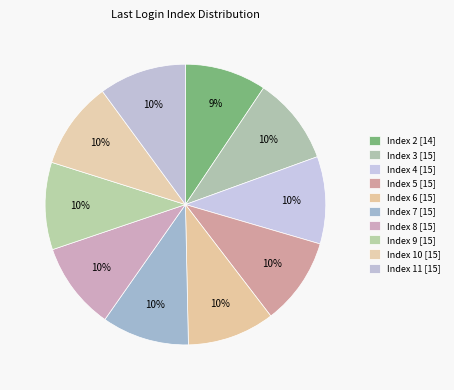

How many segments does this pie chart have?

10